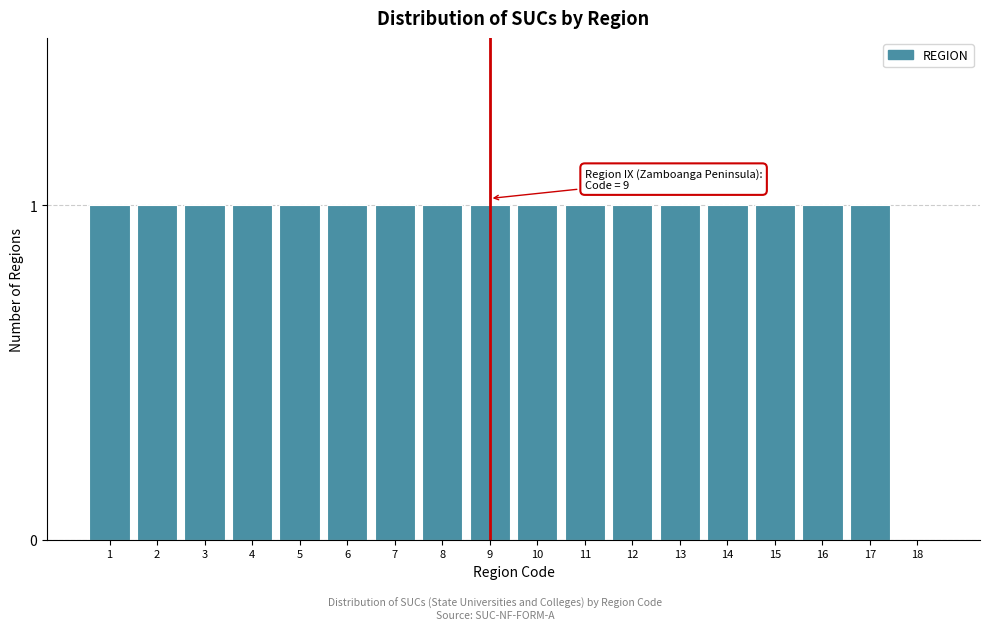

Reading right to left, extract all data points from this chart.

18=0	17=1	16=1	15=1	14=1	13=1	12=1	11=1	10=1	9=1	8=1	7=1	6=1	5=1	4=1	3=1	2=1	1=1